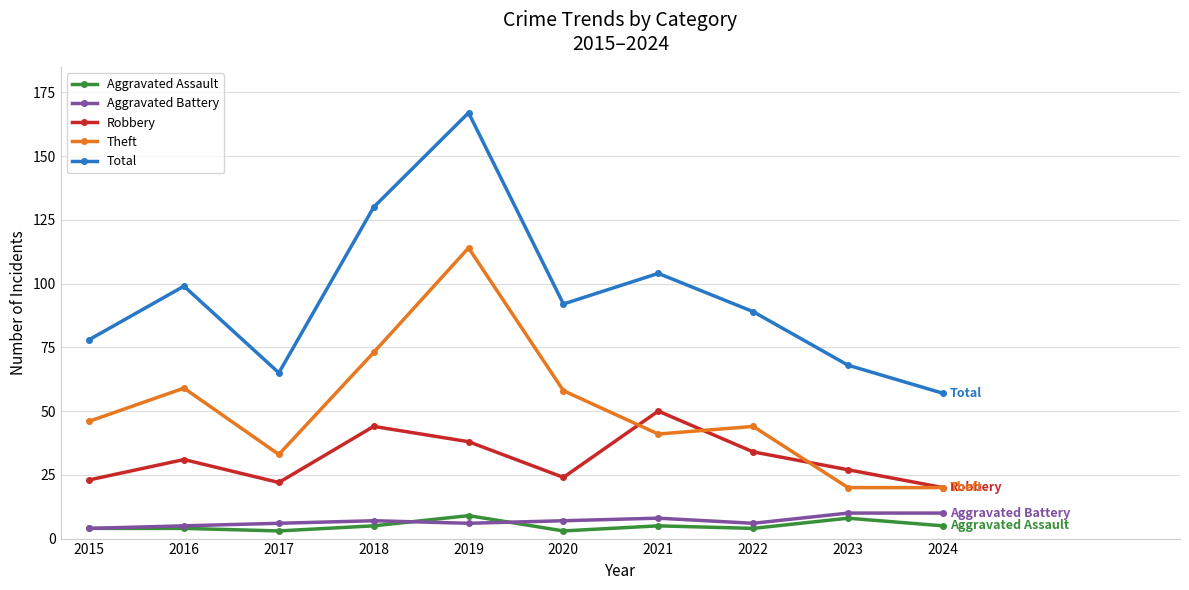

At which category is the sum across all series the highest?

2019